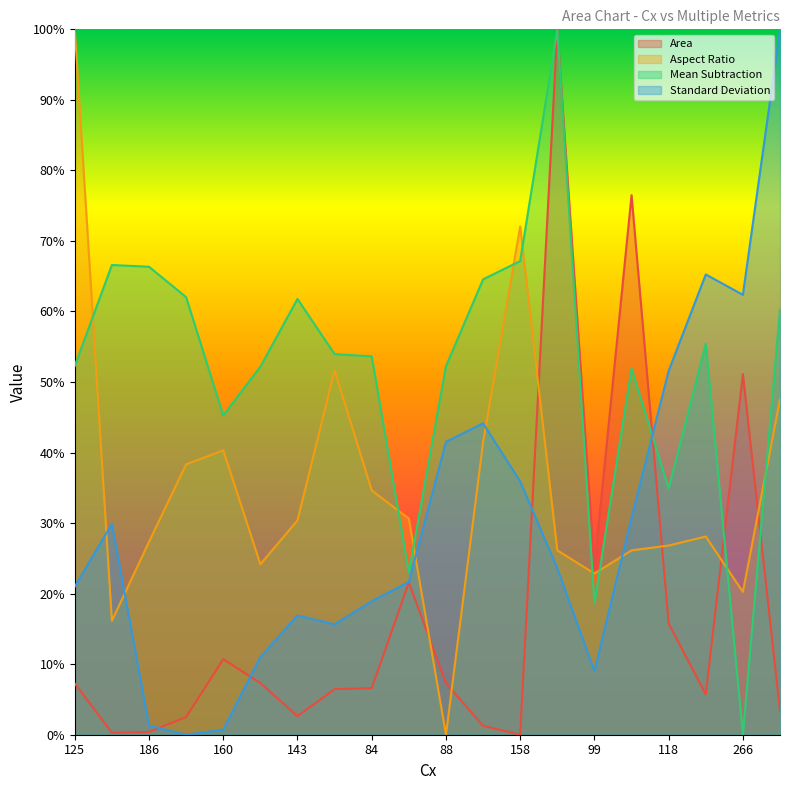

Reading left to right, extract all data points from this chart.

Area: 125=0.1	169=0.0	186=0.0	128=0.0	160=0.1	105=0.1	143=0.0	128=0.1	84=0.1	167=0.2	88=0.1	193=0.0	158=0.0	228=1.0	99=0.2	341=0.8	118=0.2	75=0.1	266=0.5	170=0.0
Aspect Ratio: 125=1.0	169=0.2	186=0.3	128=0.4	160=0.4	105=0.2	143=0.3	128=0.5	84=0.3	167=0.3	88=0.0	193=0.4	158=0.7	228=0.3	99=0.2	341=0.3	118=0.3	75=0.3	266=0.2	170=0.5
Mean Subtraction: 125=0.5	169=0.7	186=0.7	128=0.6	160=0.5	105=0.5	143=0.6	128=0.5	84=0.5	167=0.2	88=0.5	193=0.6	158=0.7	228=1.0	99=0.2	341=0.5	118=0.3	75=0.6	266=0.0	170=0.6
Standard Deviation: 125=0.2	169=0.3	186=0.0	128=0.0	160=0.0	105=0.1	143=0.2	128=0.2	84=0.2	167=0.2	88=0.4	193=0.4	158=0.4	228=0.2	99=0.1	341=0.3	118=0.5	75=0.7	266=0.6	170=1.0